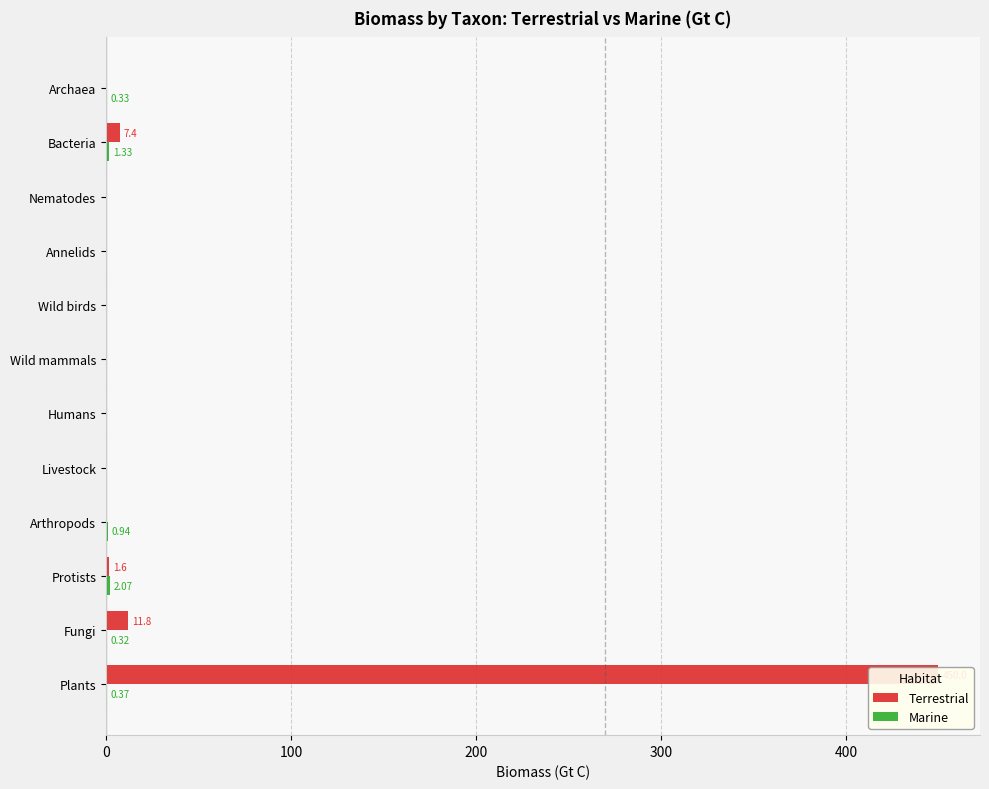

How many data points does each series have?

12